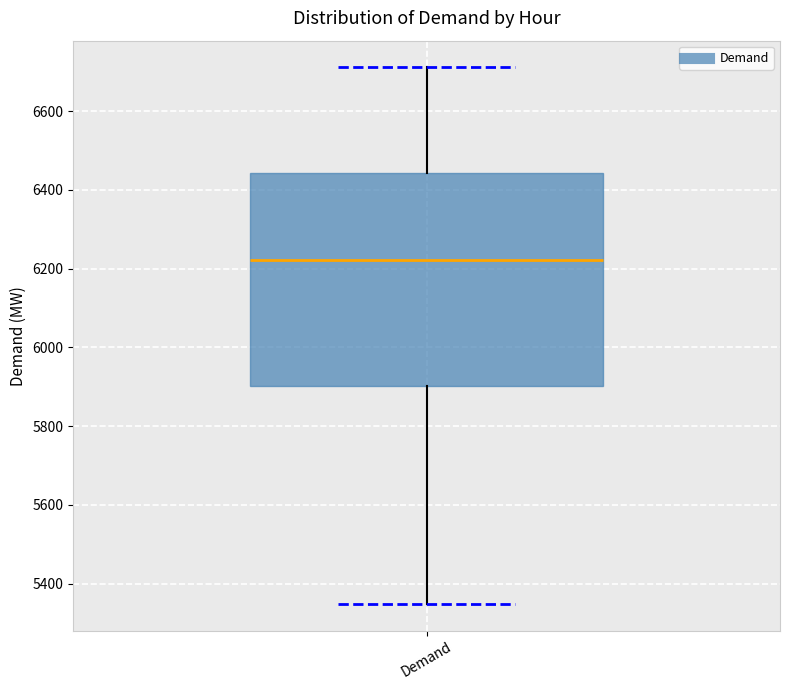

Transcribe this box plot: give where the median line is, the range the box spans, and where the two whiskers end, as read against the y-axis. The values are not printed on the chart, so give them approximately, as read against the axis.

median 6220, box 5900 to 6440, whiskers 5340 to 6720